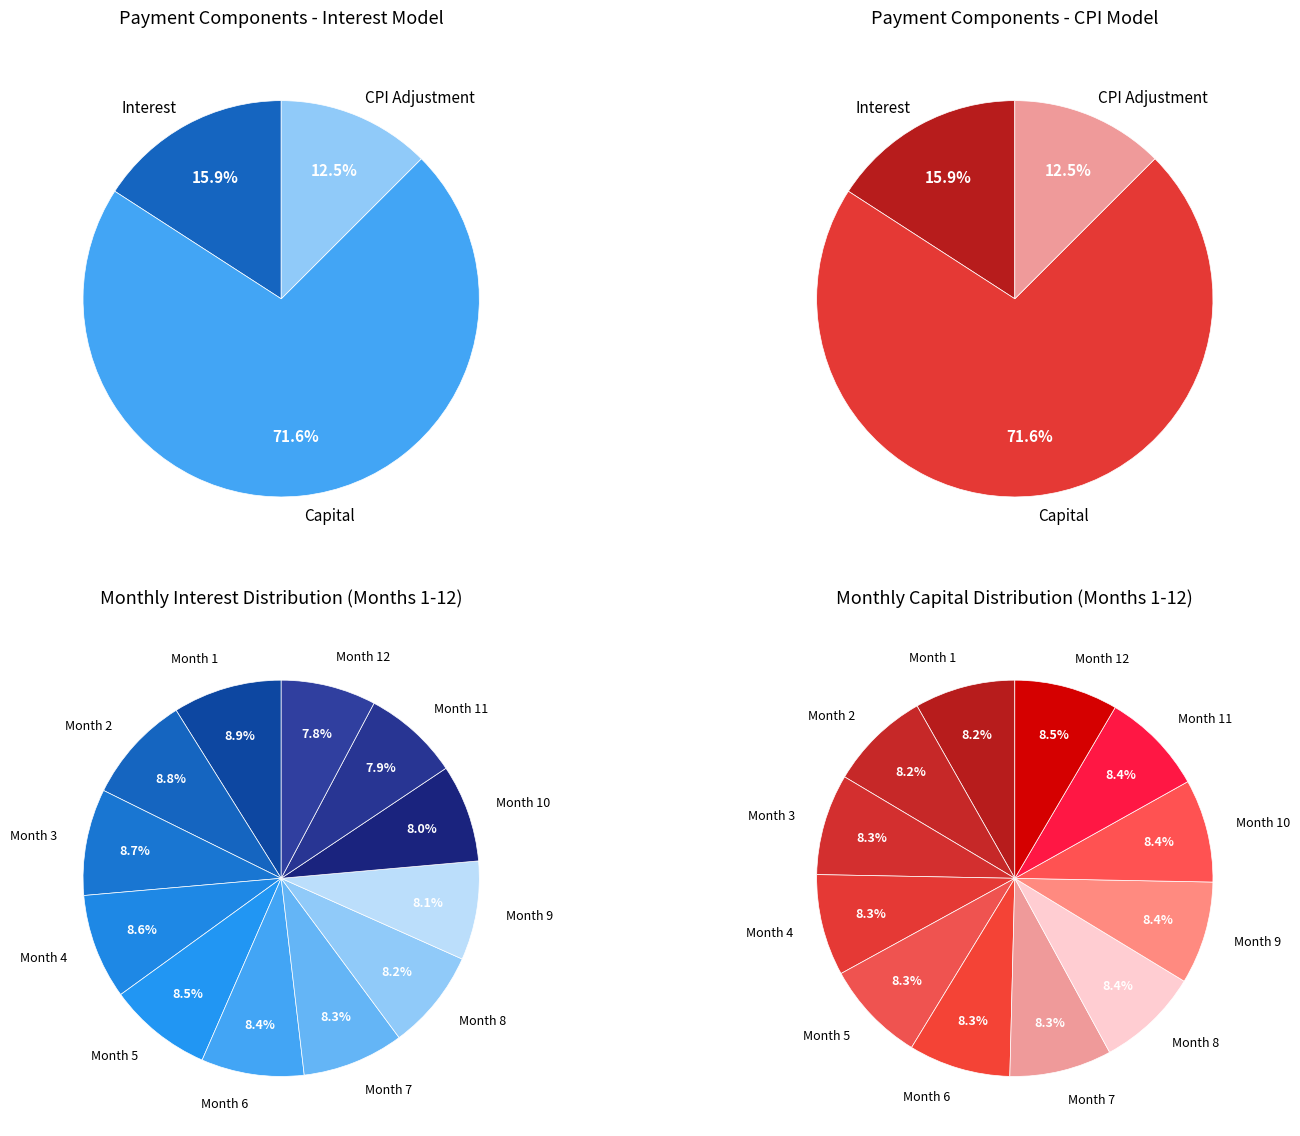

The Month 10 slice represents 23% of the pie. True or false?

False